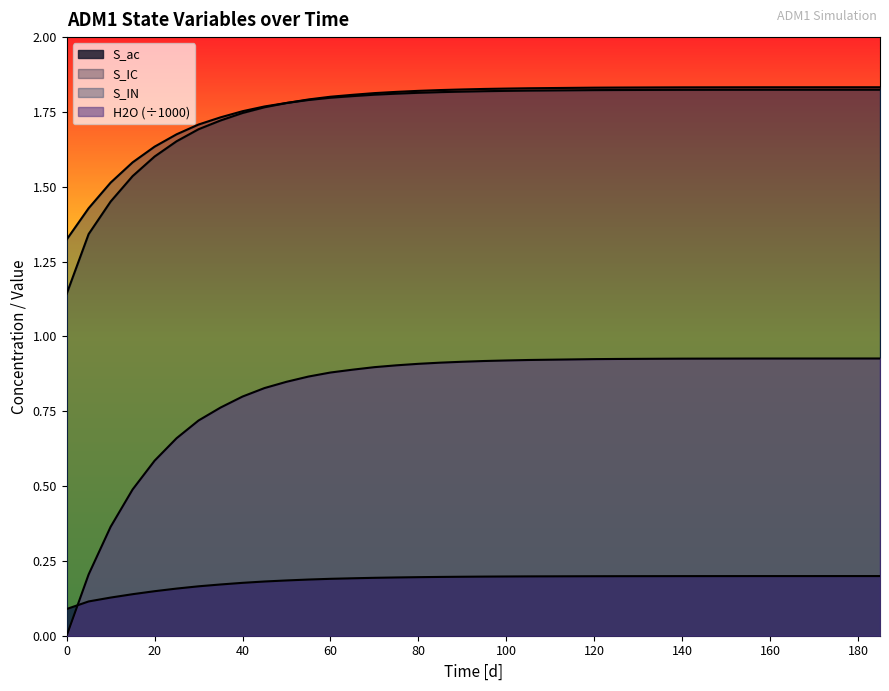

The S_IN series shows 1.8 at 95. True or false?

True